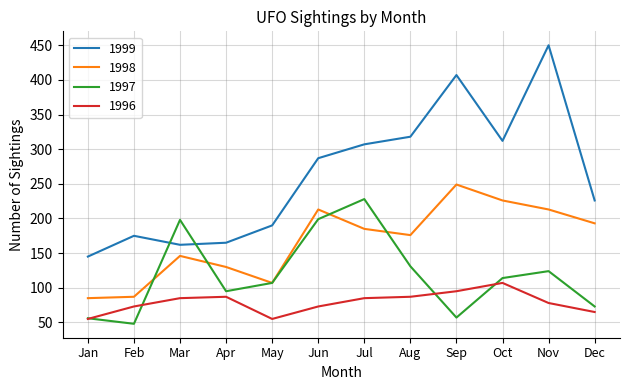

Which series changed the most between May and Nov?

1999